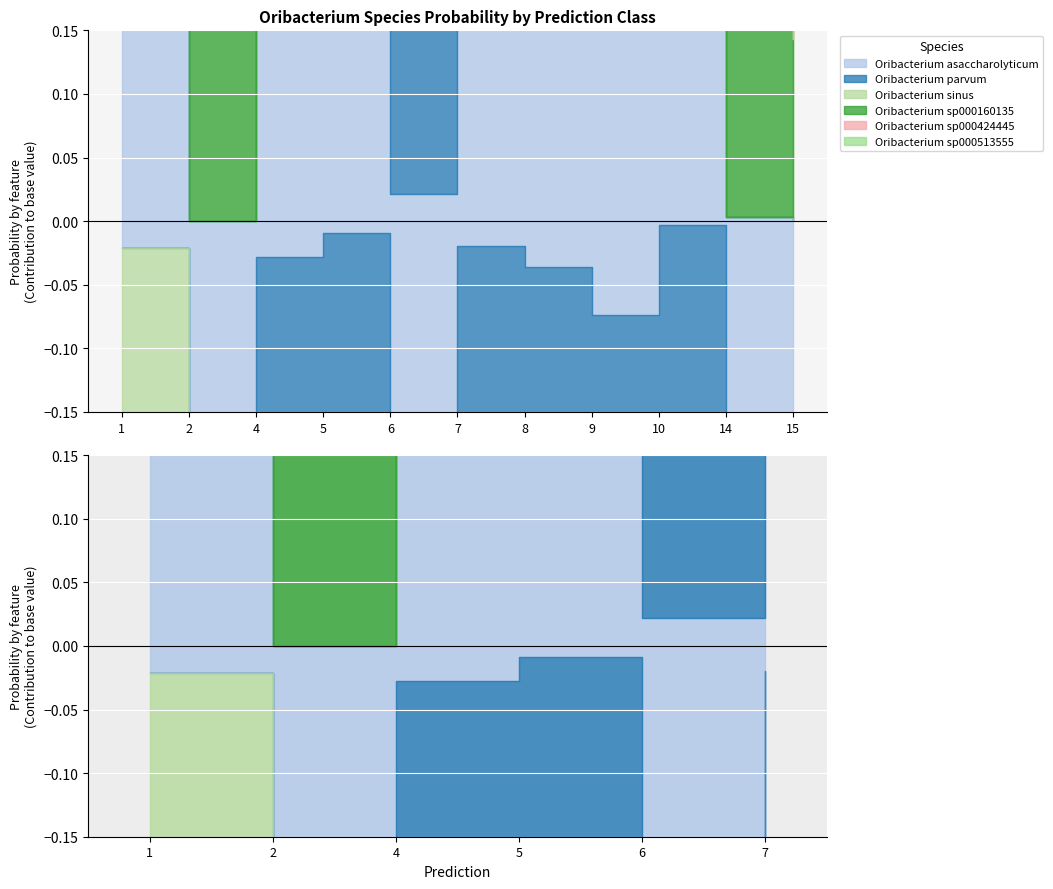

What is the difference between the maximum and minimum values in the s__Oribacterium sinus series?

0.6